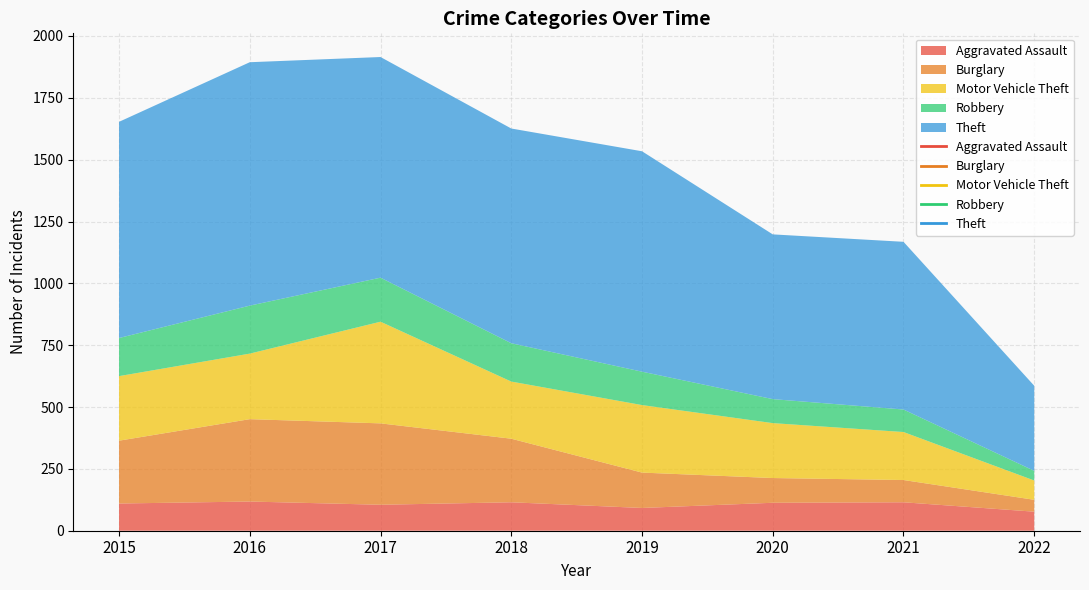

Does the chart display data point markers on the line(s)?

No